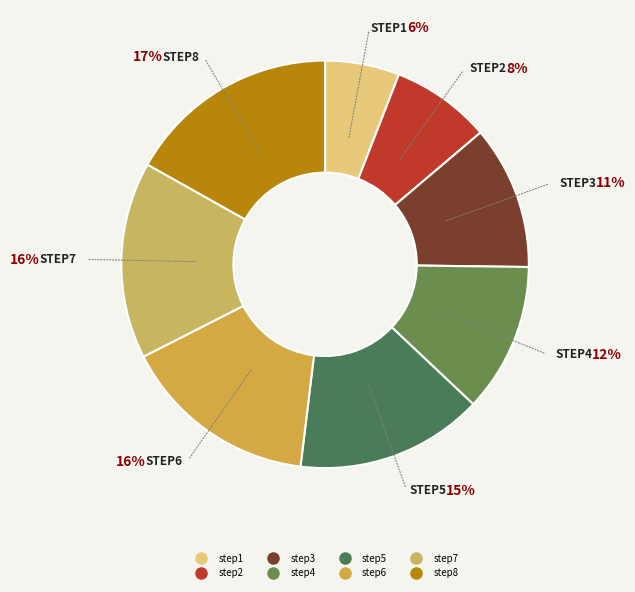

Combined, do step1 and step8 account for over 50%?

No